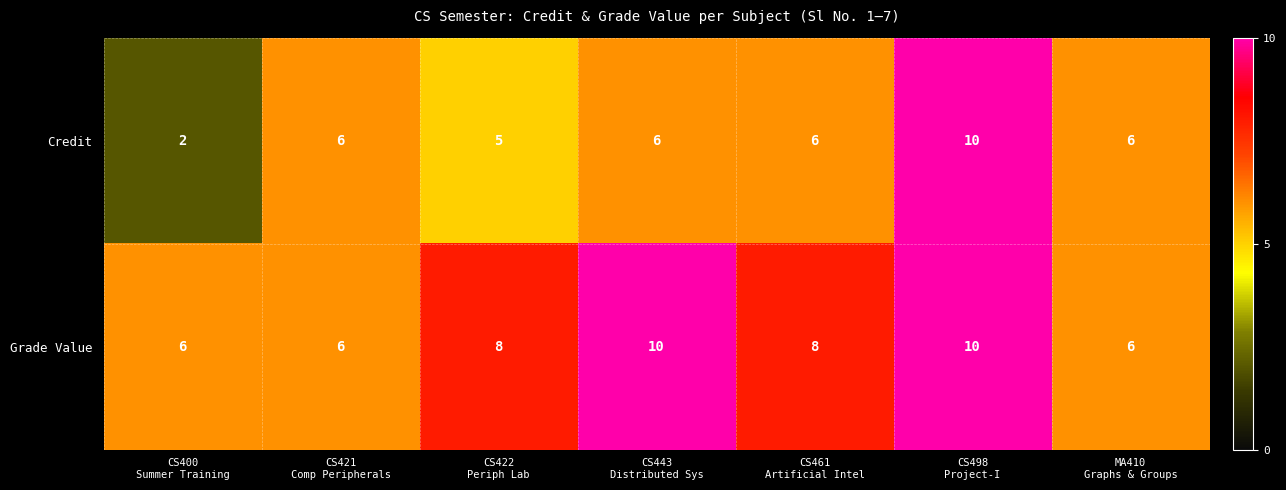

What is the average value of the Credit series?

6